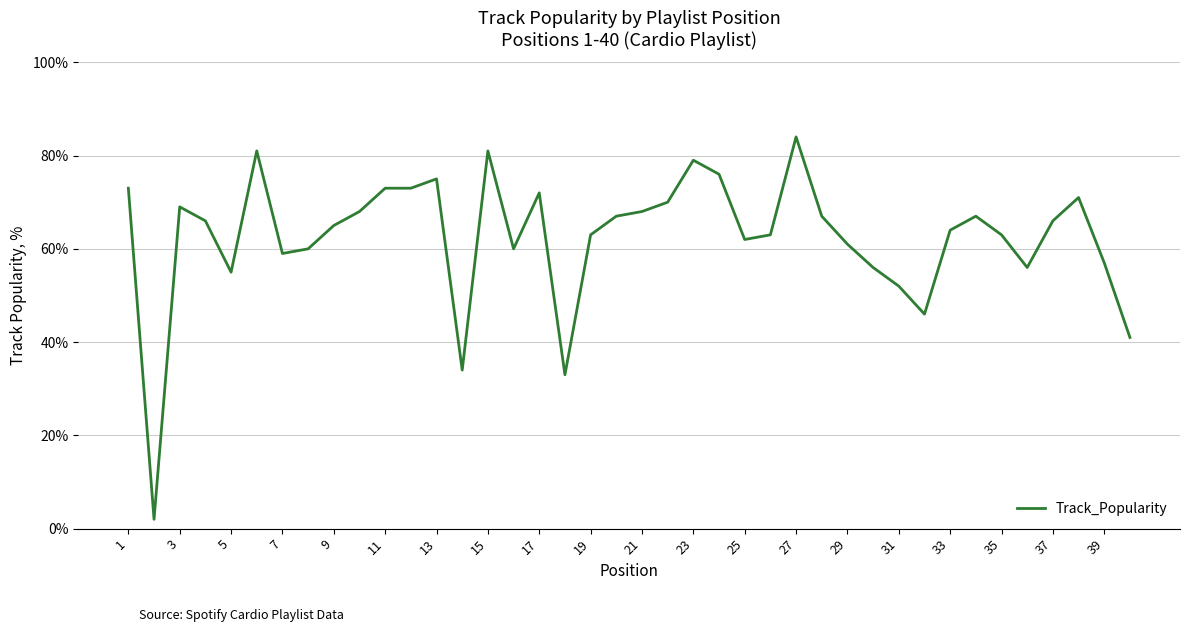

What is the greatest value displayed?

84